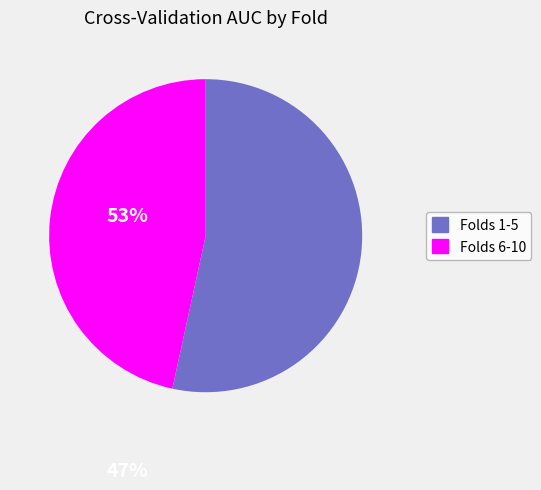

Is there any slice that represents more than half of the pie?

Yes